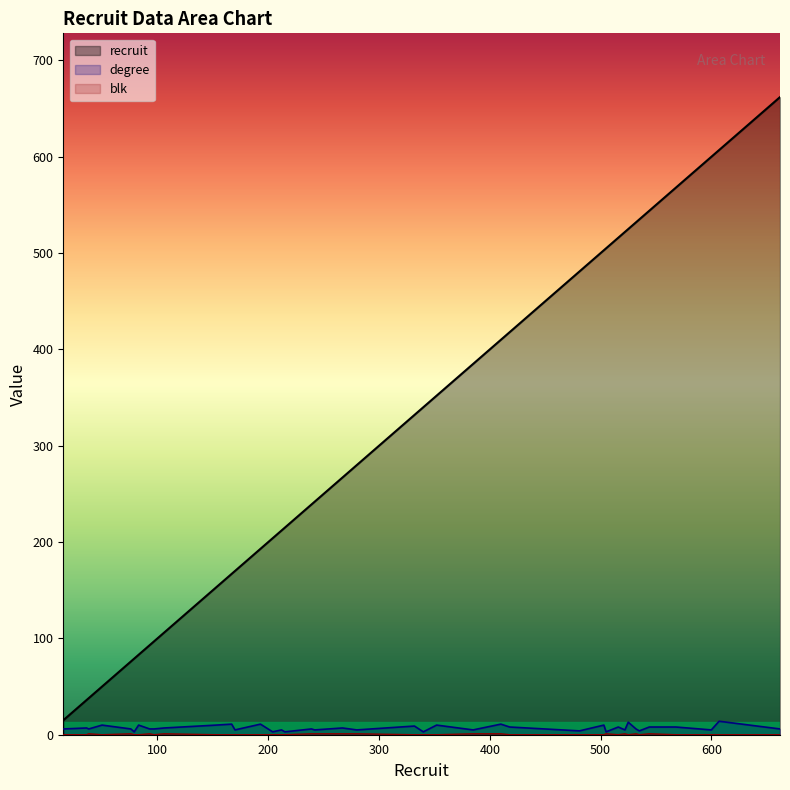

At which category does the chart reach its peak across all series?

662